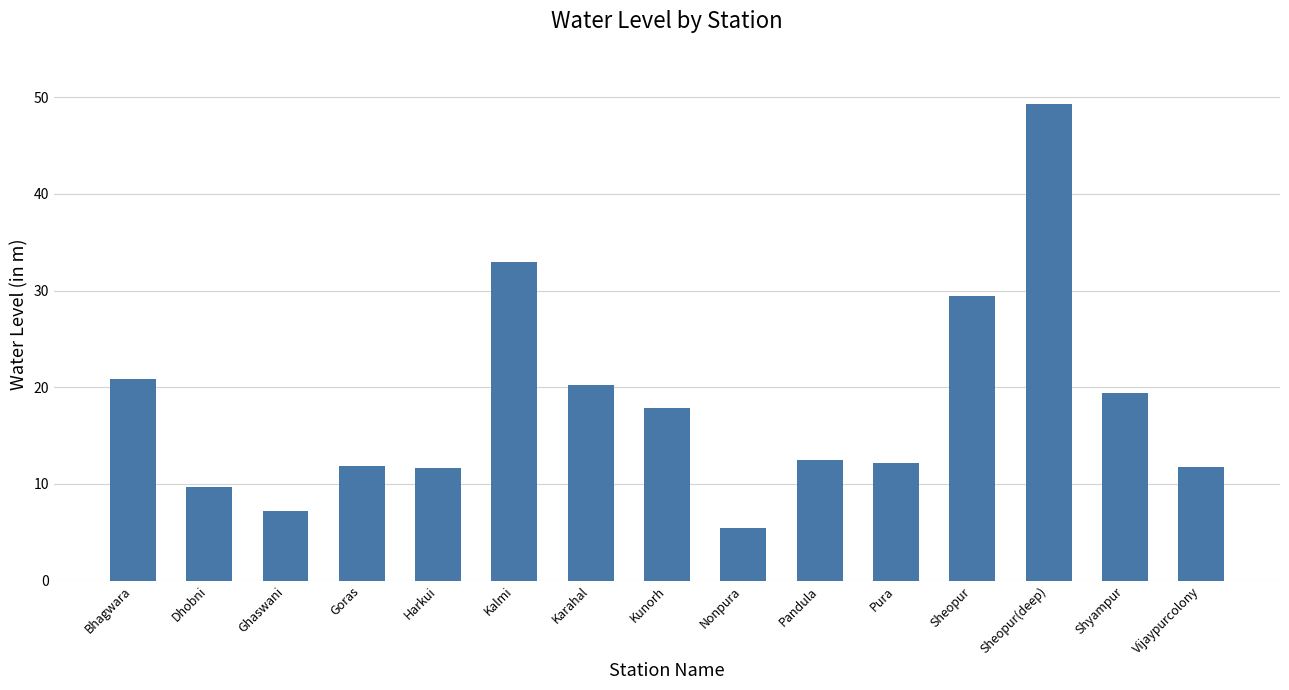

Which has a higher value, Sheopur or Vijaypurcolony?

Sheopur